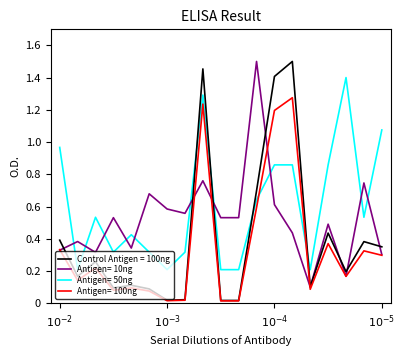

At how many categories does at least one series exceed 1?

6